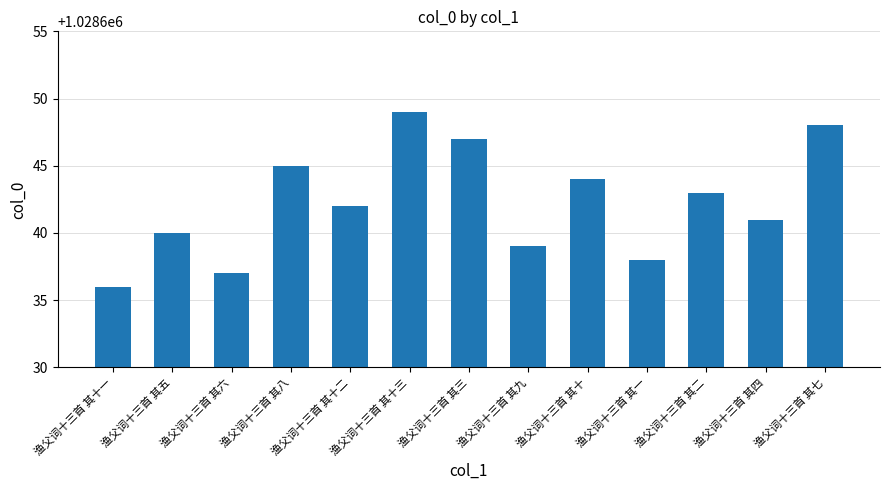

Where is the data nearest to the value 1028642?

渔父词十三首 其十二